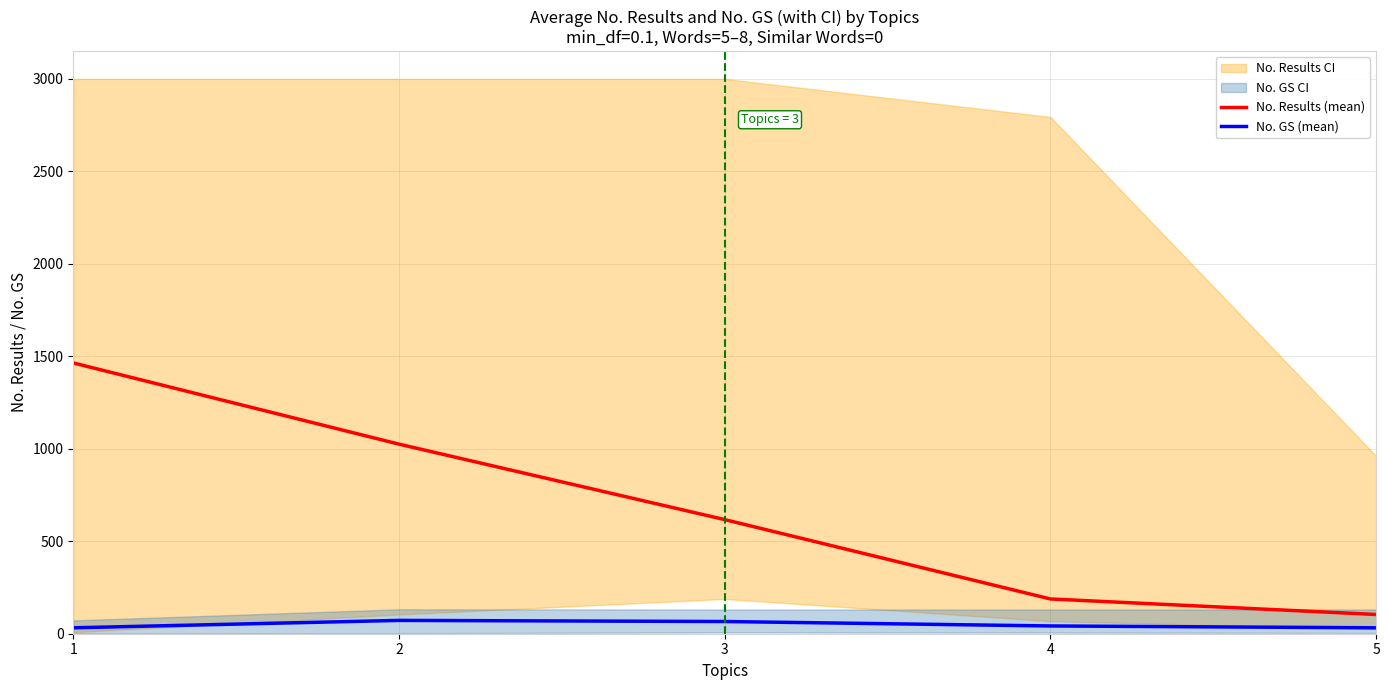

Rank the categories by No. Results (mean) value from lowest to highest.

5, 4, 3, 2, 1